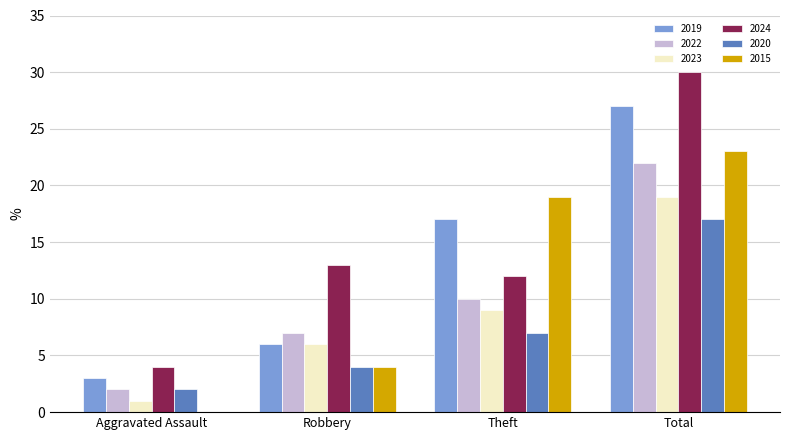

Reading left to right, what are all the values shown in this chart?

2019: 3	6	17	27
2022: 2	7	10	22
2023: 1	6	9	19
2024: 4	13	12	30
2020: 2	4	7	17
2015: 0	4	19	23